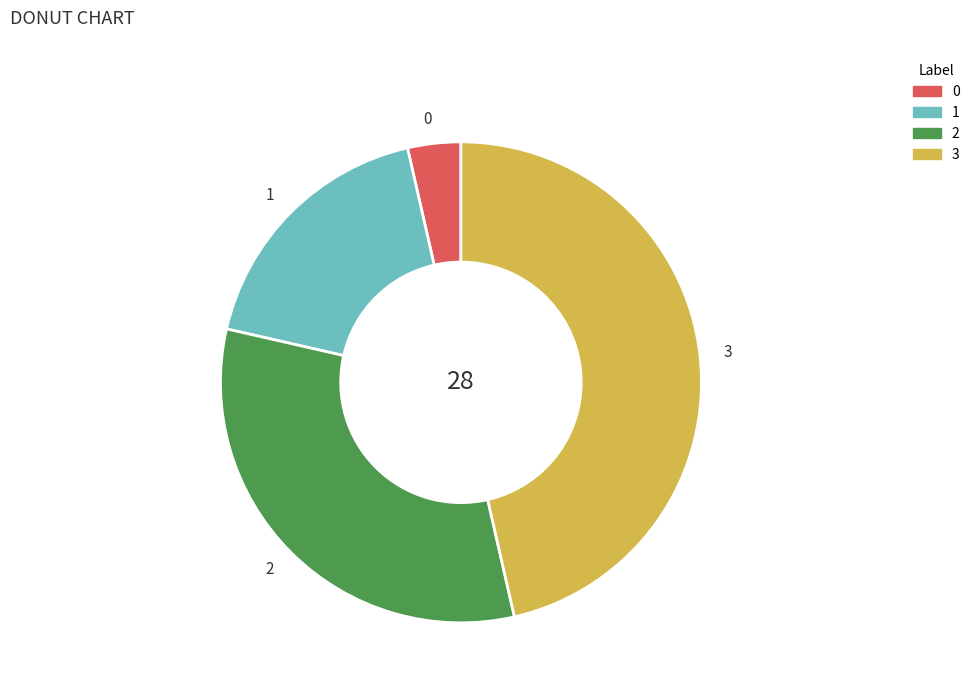

What is the largest slice in the pie chart?

3